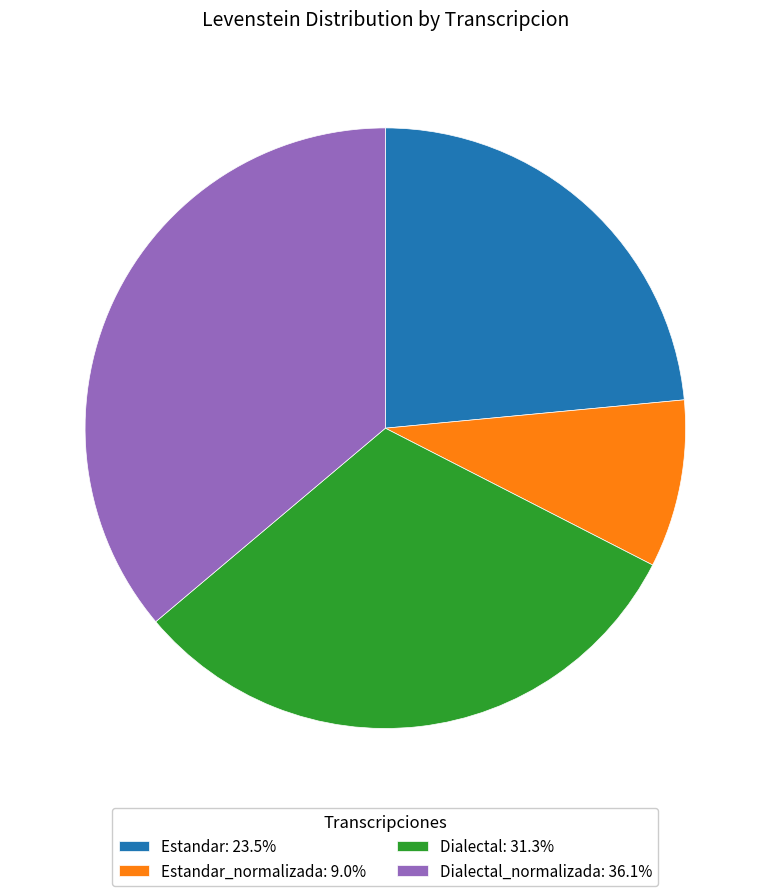

Is there a majority slice in this chart?

No